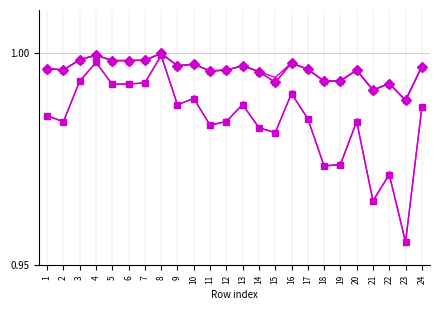

What is the total value across all series at 17?

5.0